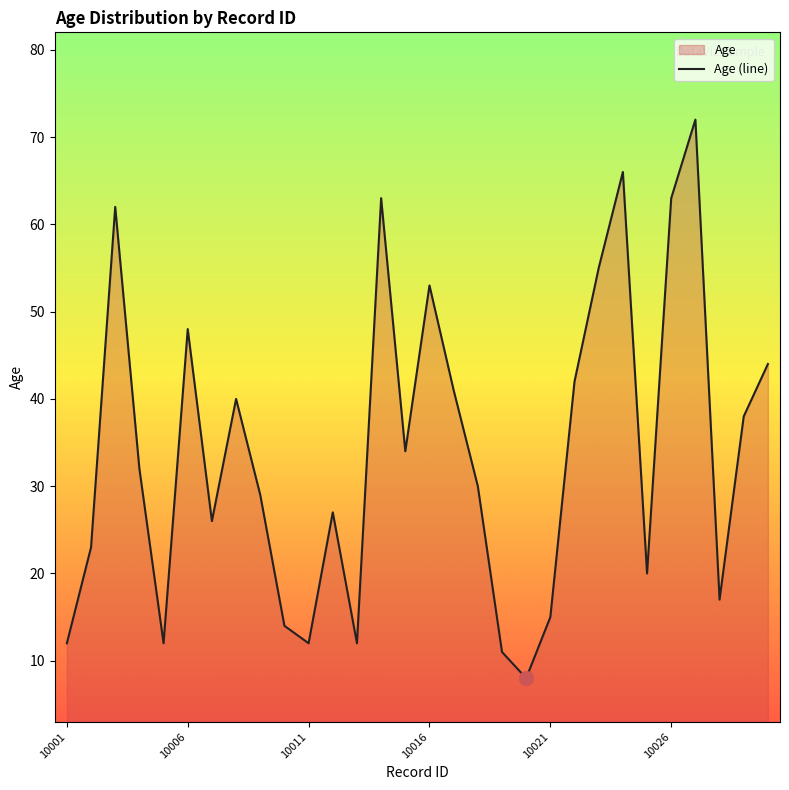

What is the change in value from 10006 to 10011?

-36